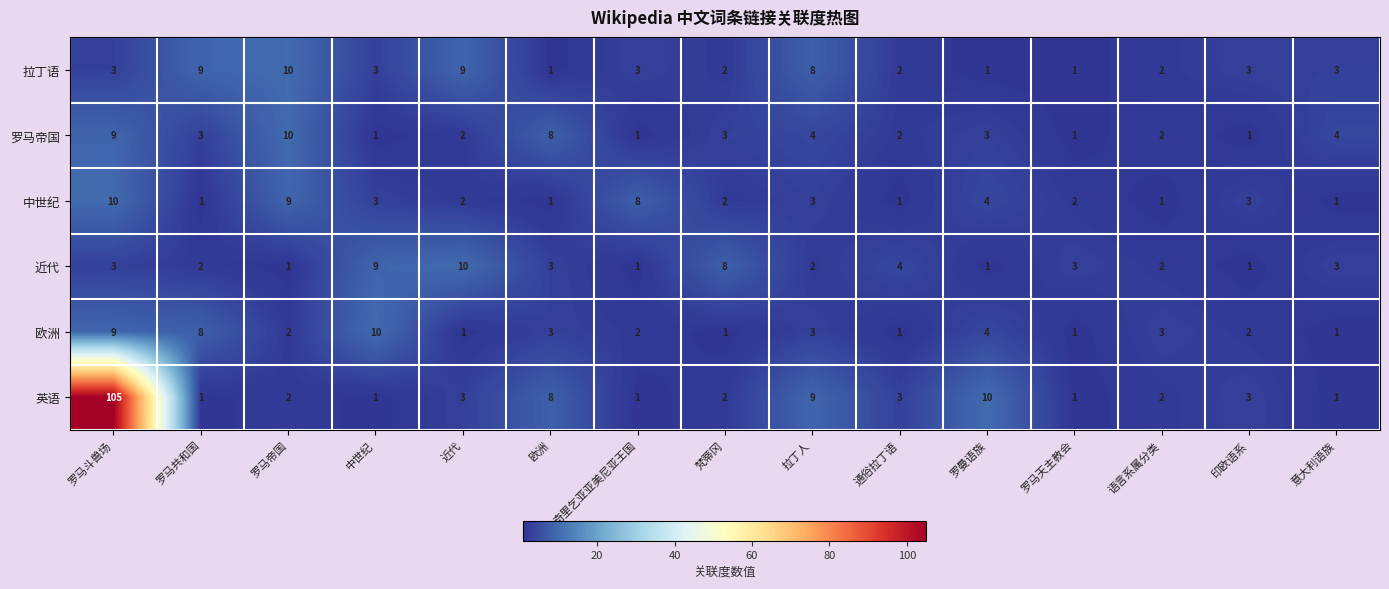

Which label corresponds to the largest value in the chart?

罗马斗兽场